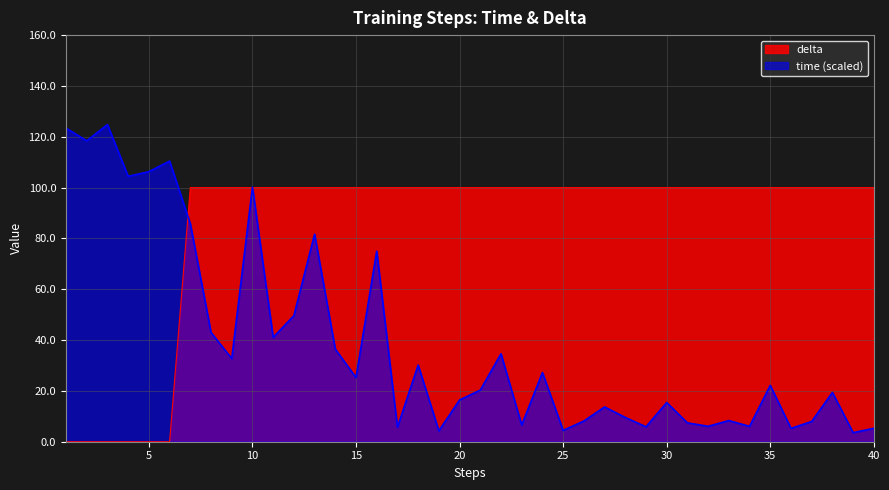

How many values in the delta series are below 100?

6